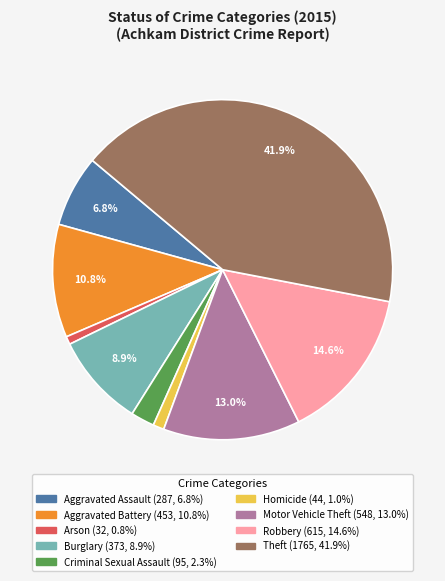

Does Criminal Sexual Assault represent more than half of the total?

No